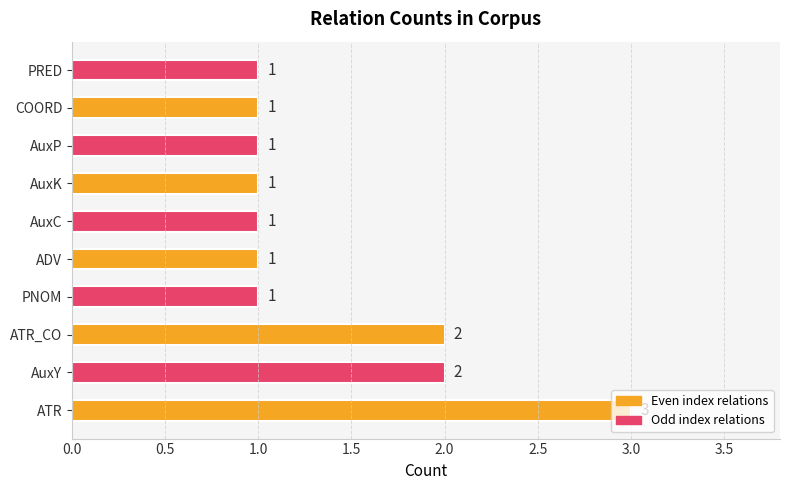

Count the values in the range 1 to 2.

9